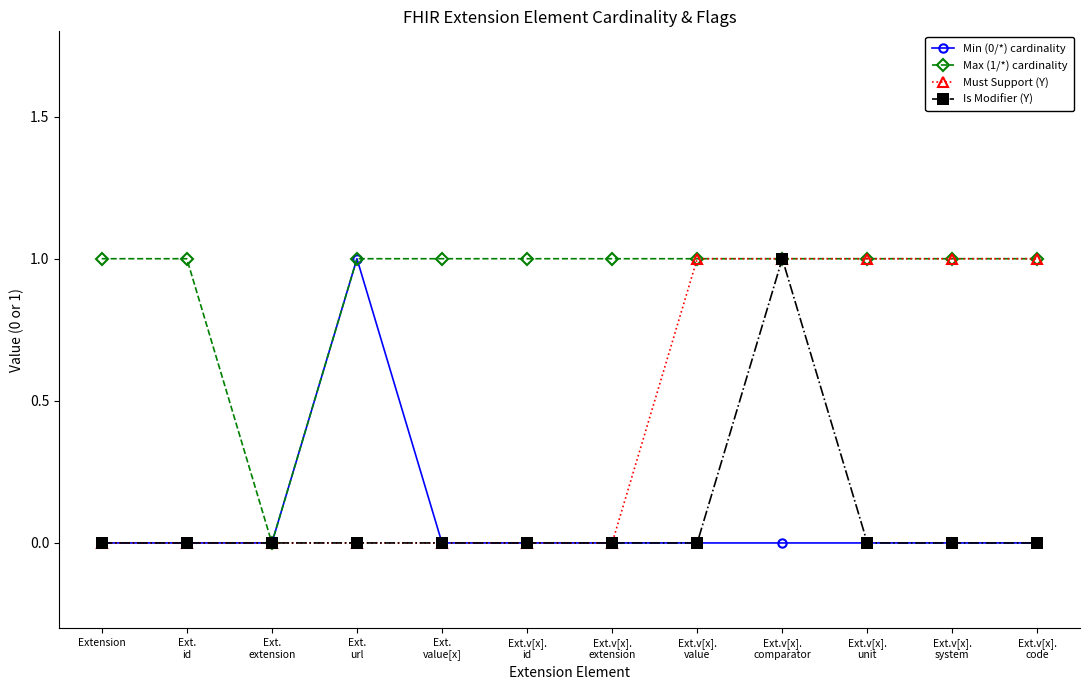

Does the chart display data point markers on the line(s)?

Yes